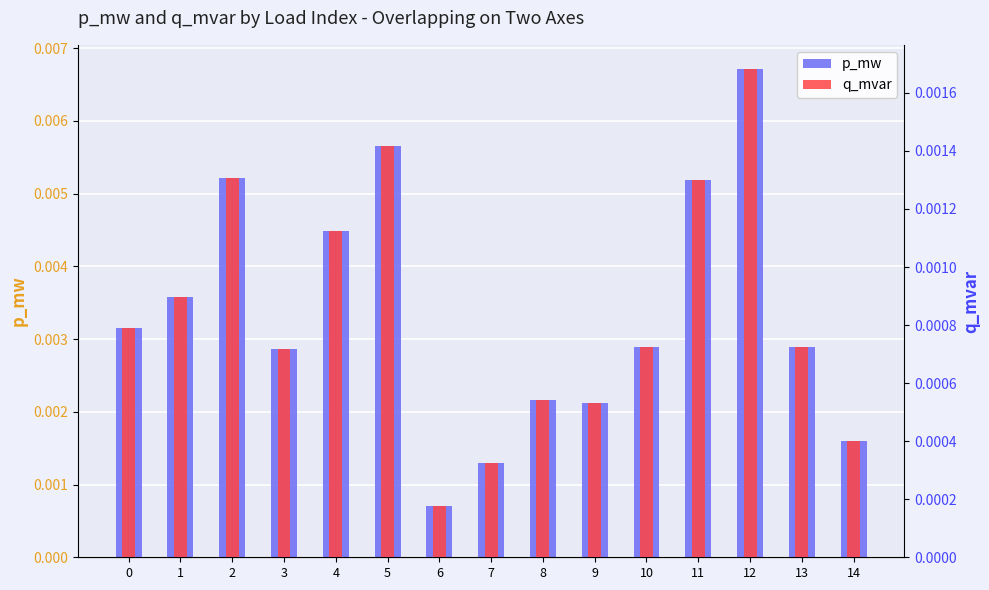

Which series has the largest total across all categories?

p_mw